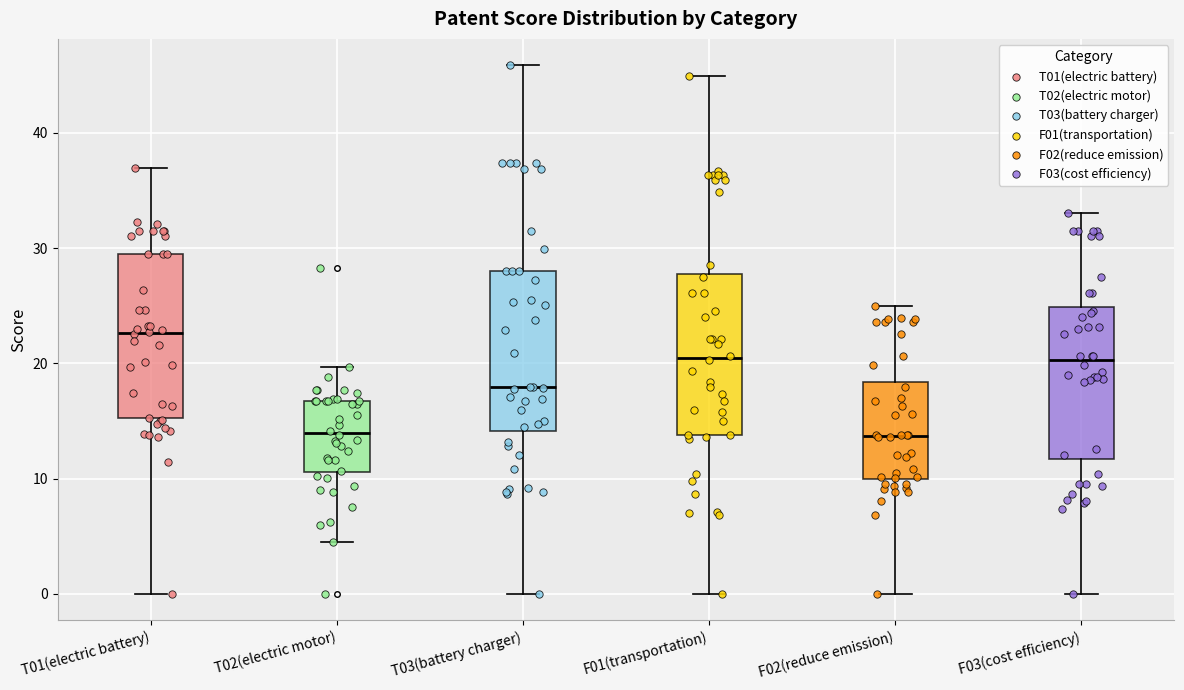

Reading left to right, read every box against the y-axis: the position of its median line, the range the box covers, and the ends of its whiskers. The values are not printed on the chart, so give them approximately, as read against the axis.

T01(electric battery): median 23, box 15 to 29, whiskers 0 to 37
T02(electric motor): median 14, box 11 to 17, whiskers 5 to 20
T03(battery charger): median 18, box 14 to 28, whiskers 0 to 46
F01(transportation): median 20, box 14 to 28, whiskers 0 to 45
F02(reduce emission): median 14, box 10 to 18, whiskers 0 to 25
F03(cost efficiency): median 20, box 12 to 25, whiskers 0 to 33